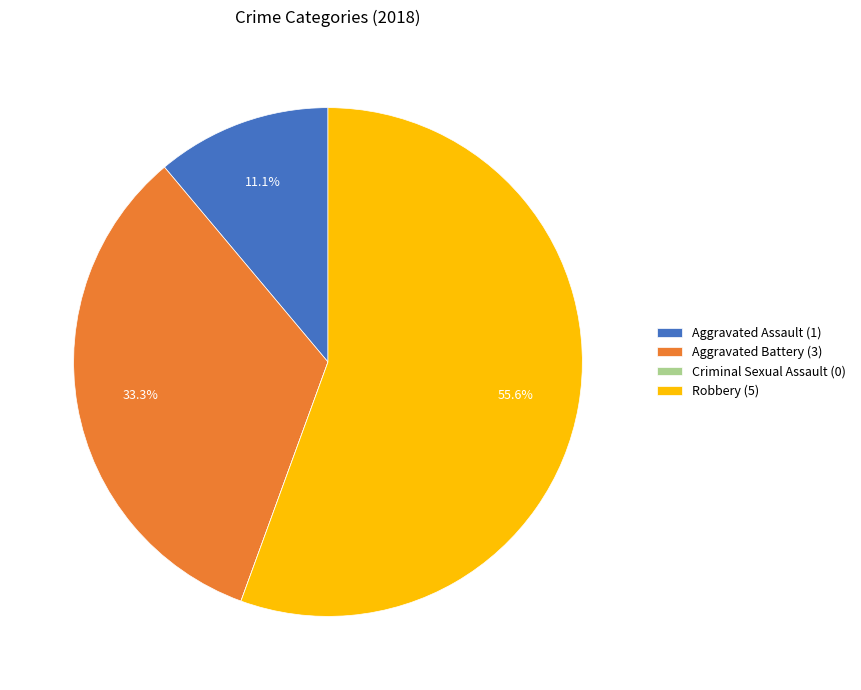

Is the sum of Robbery (5) and Aggravated Assault (1) greater than half?

Yes